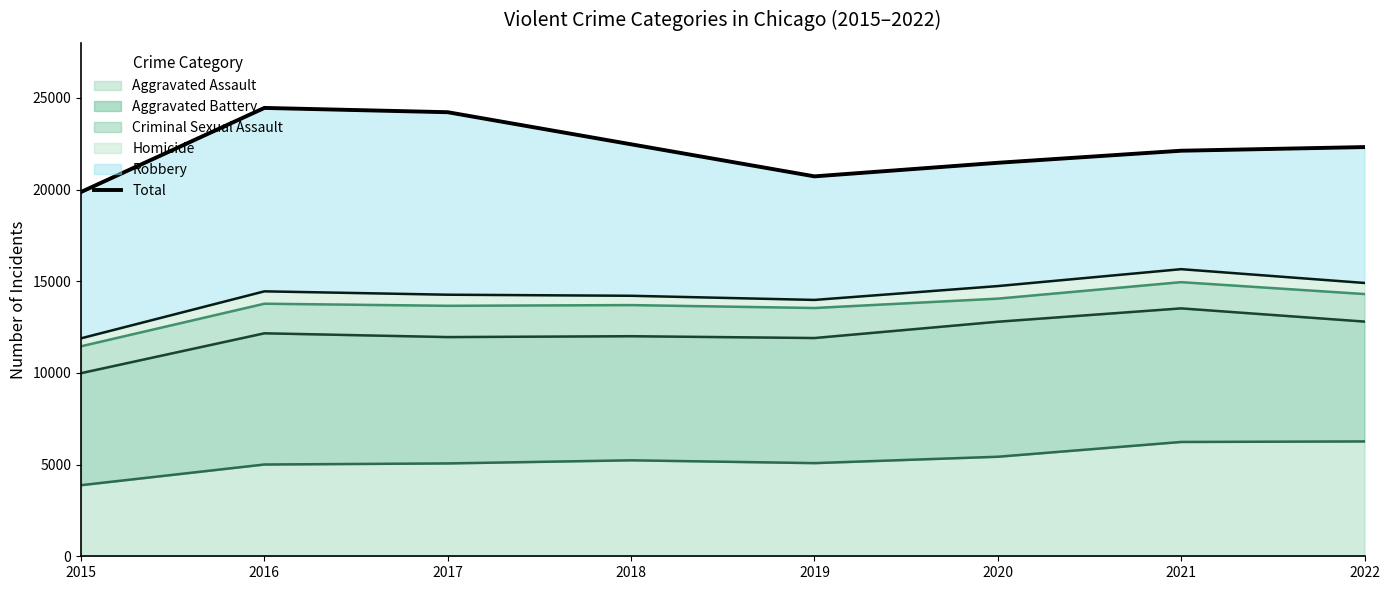

At which category does the data reach its first local valley?

2019